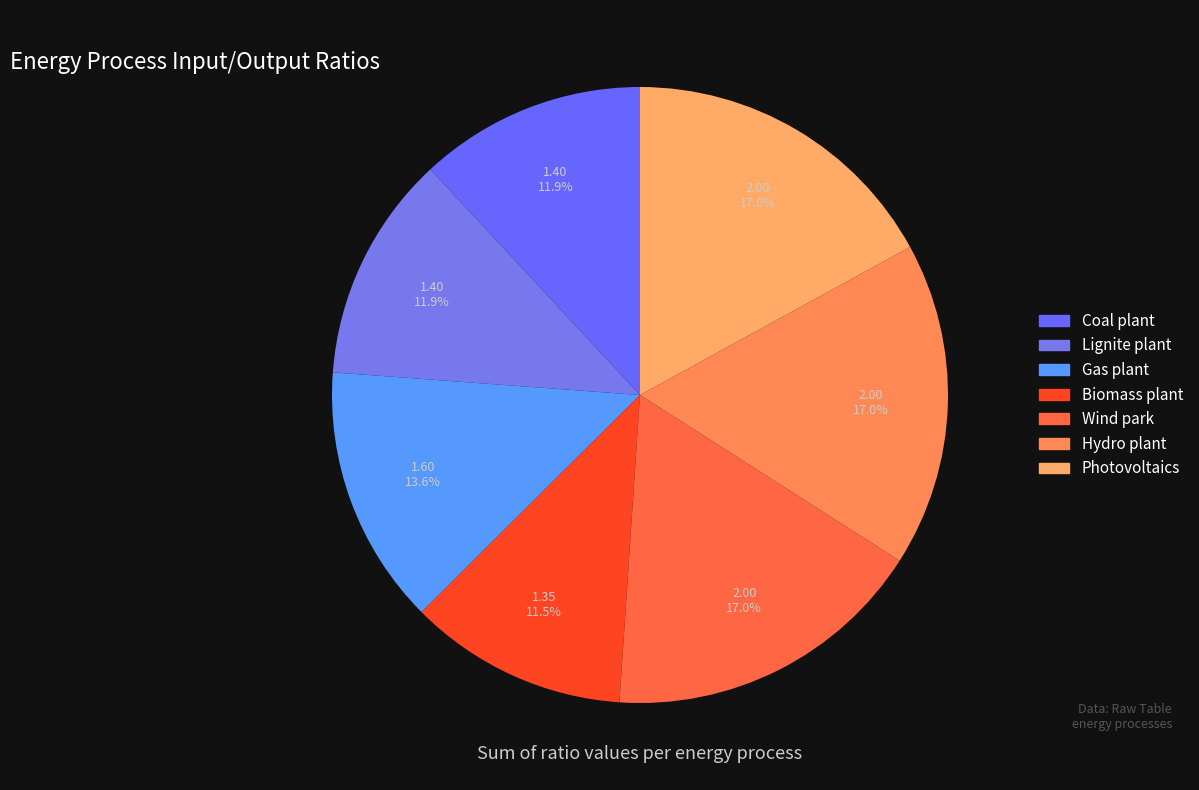

Is there any slice that represents more than half of the pie?

No